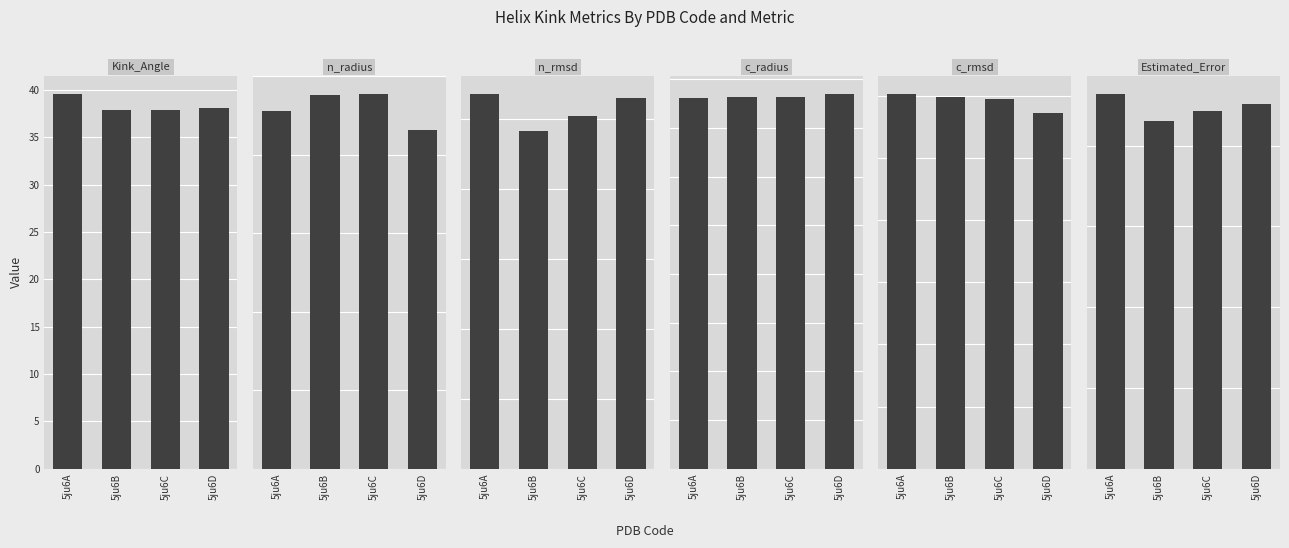

Between 5ju6B and 5ju6A, which is larger?

5ju6A